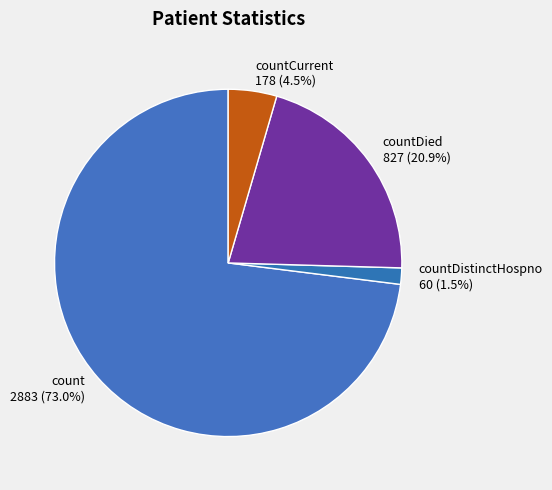

Does any single category account for the majority?

Yes